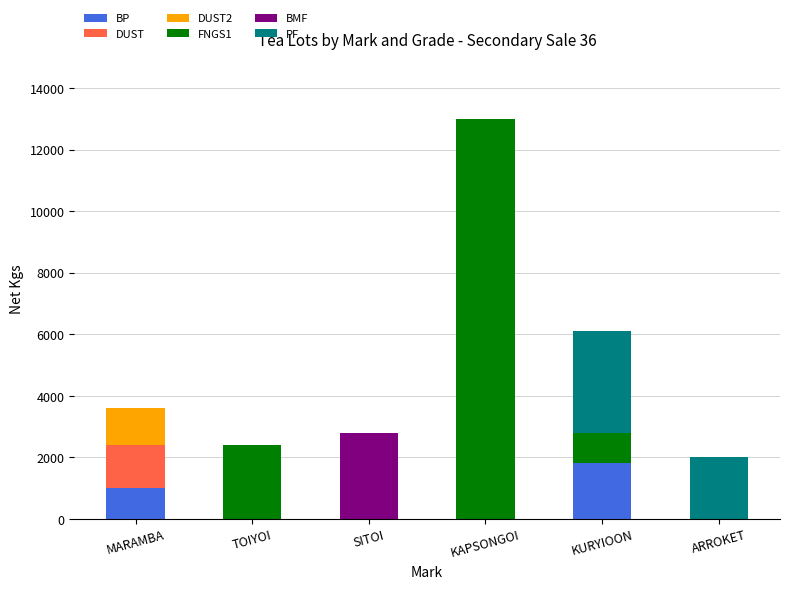

What is the sum of the BP values at MARAMBA and ARROKET?

1000